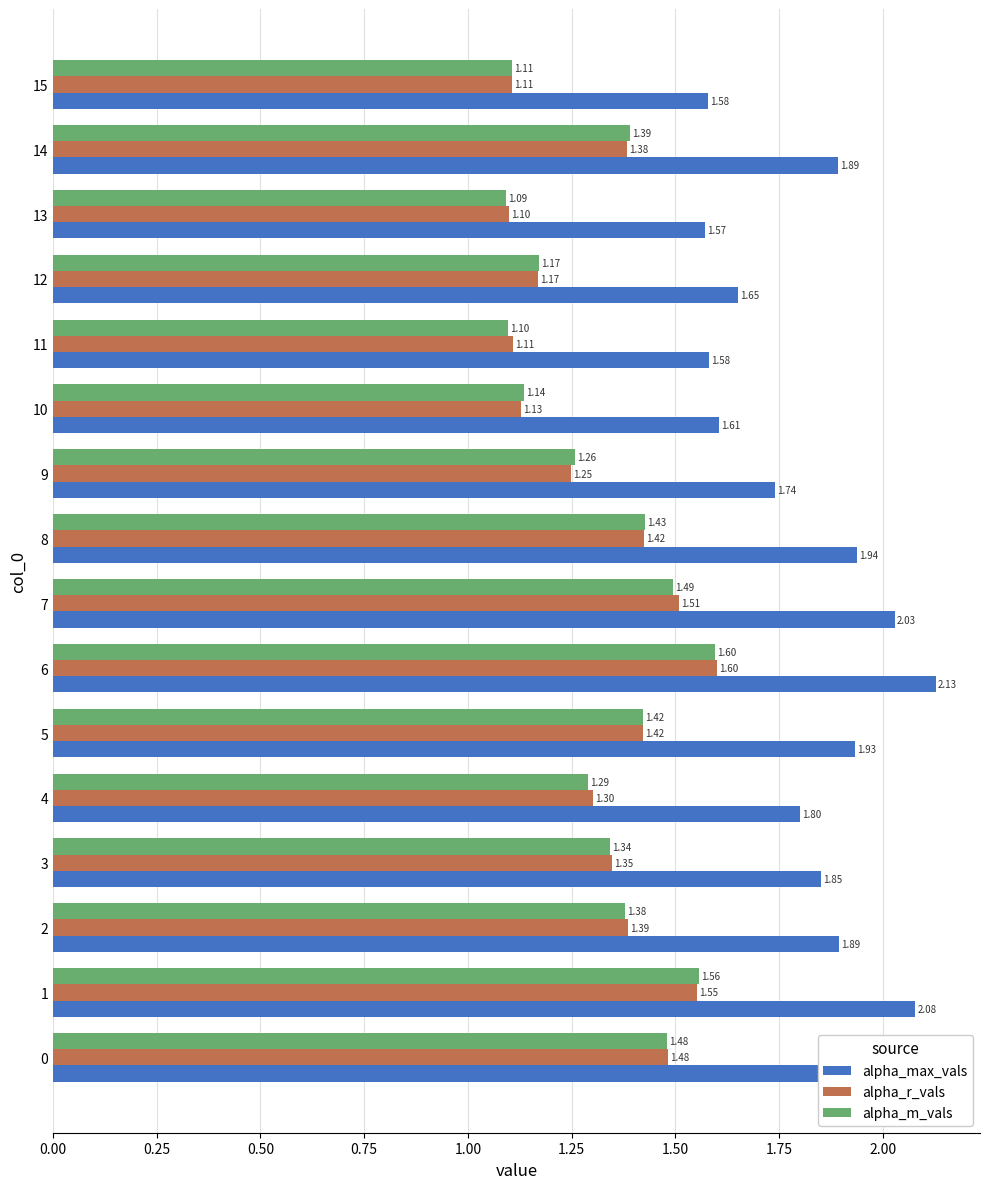

At how many categories does at least one series exceed 1?

16